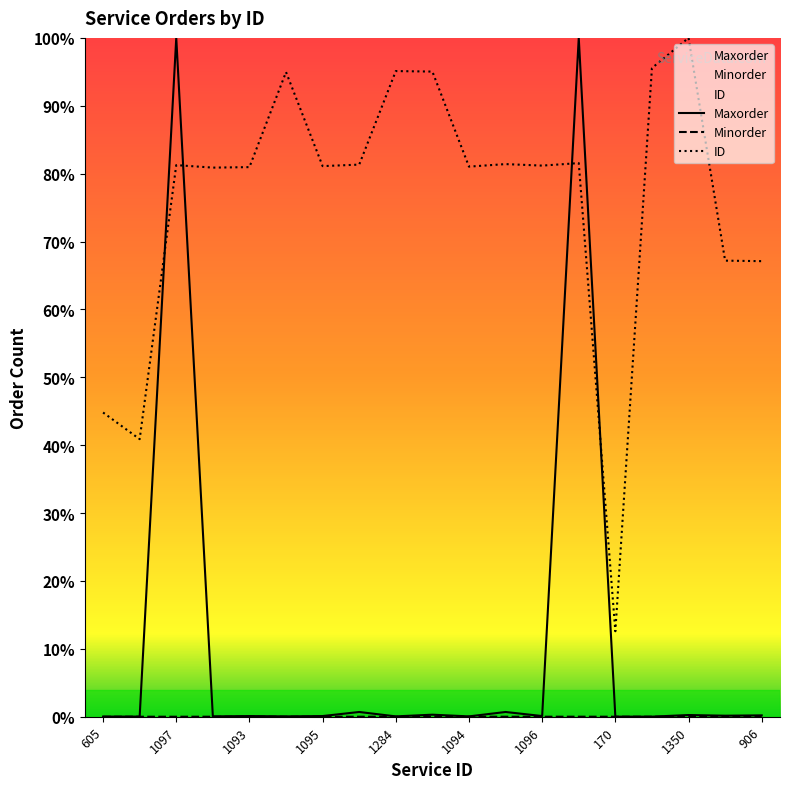

Which has a higher value, 1096 or 1290?

1096